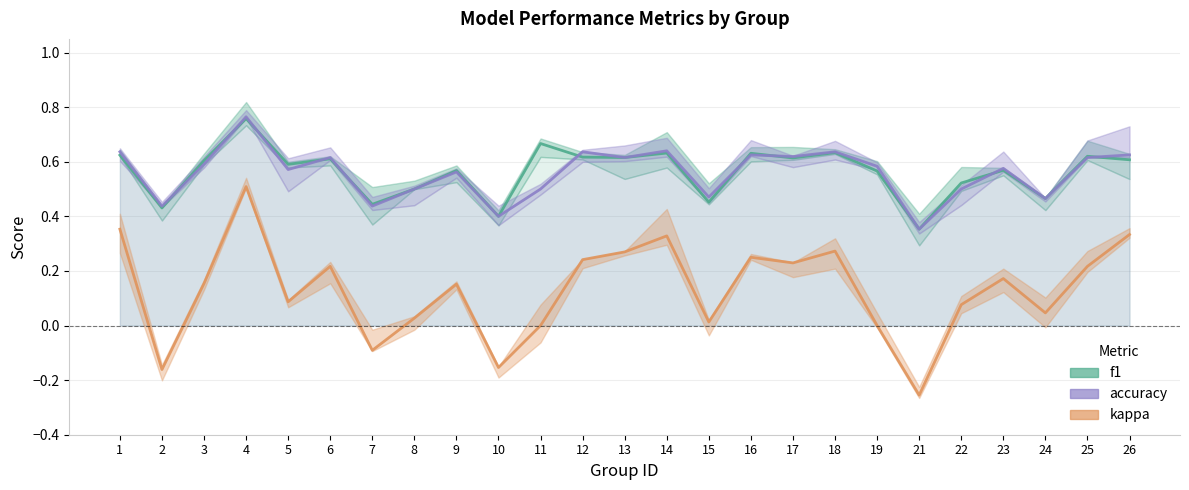

Which series ends up on top after the final intersection of accuracy and f1?

accuracy